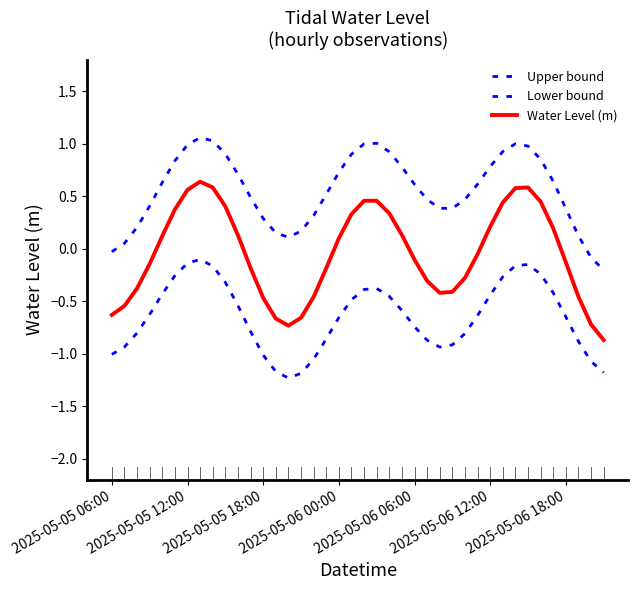

Does the chart display data point markers on the line(s)?

No